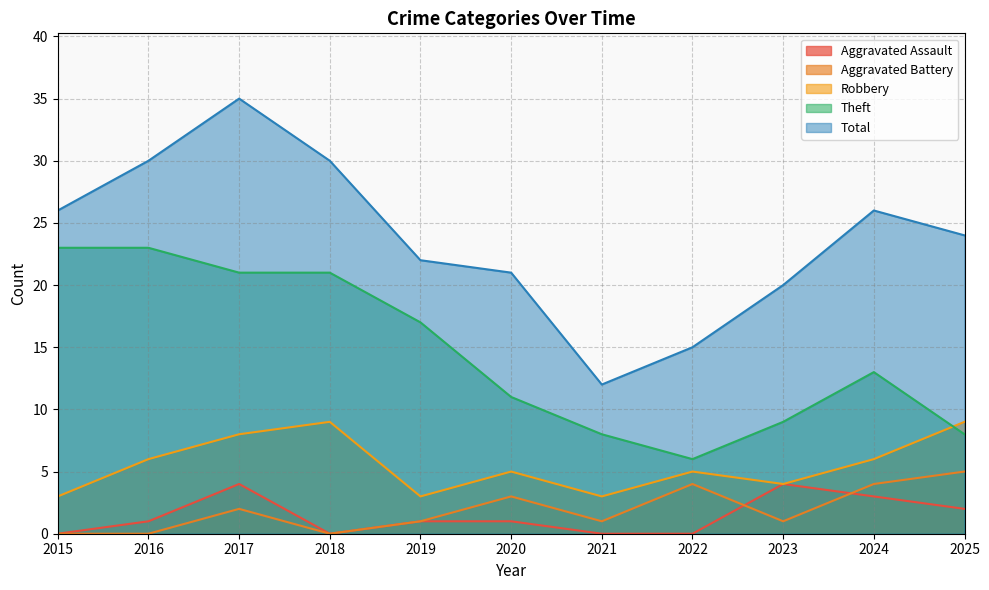

Which series has the widest spread of values?

Total